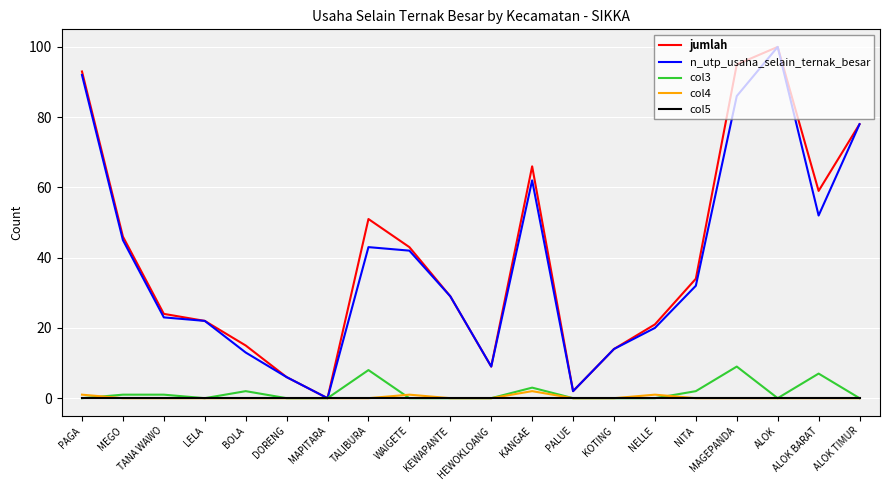

At which category does n_utp_usaha_selain_ternak_besar reach its first local valley?

MAPITARA